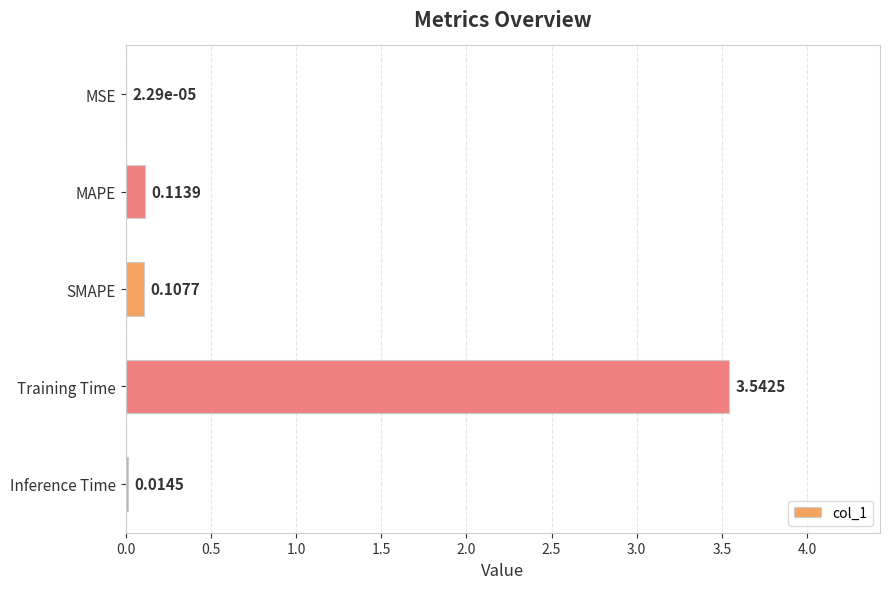

Which has a higher value, SMAPE or MSE?

SMAPE